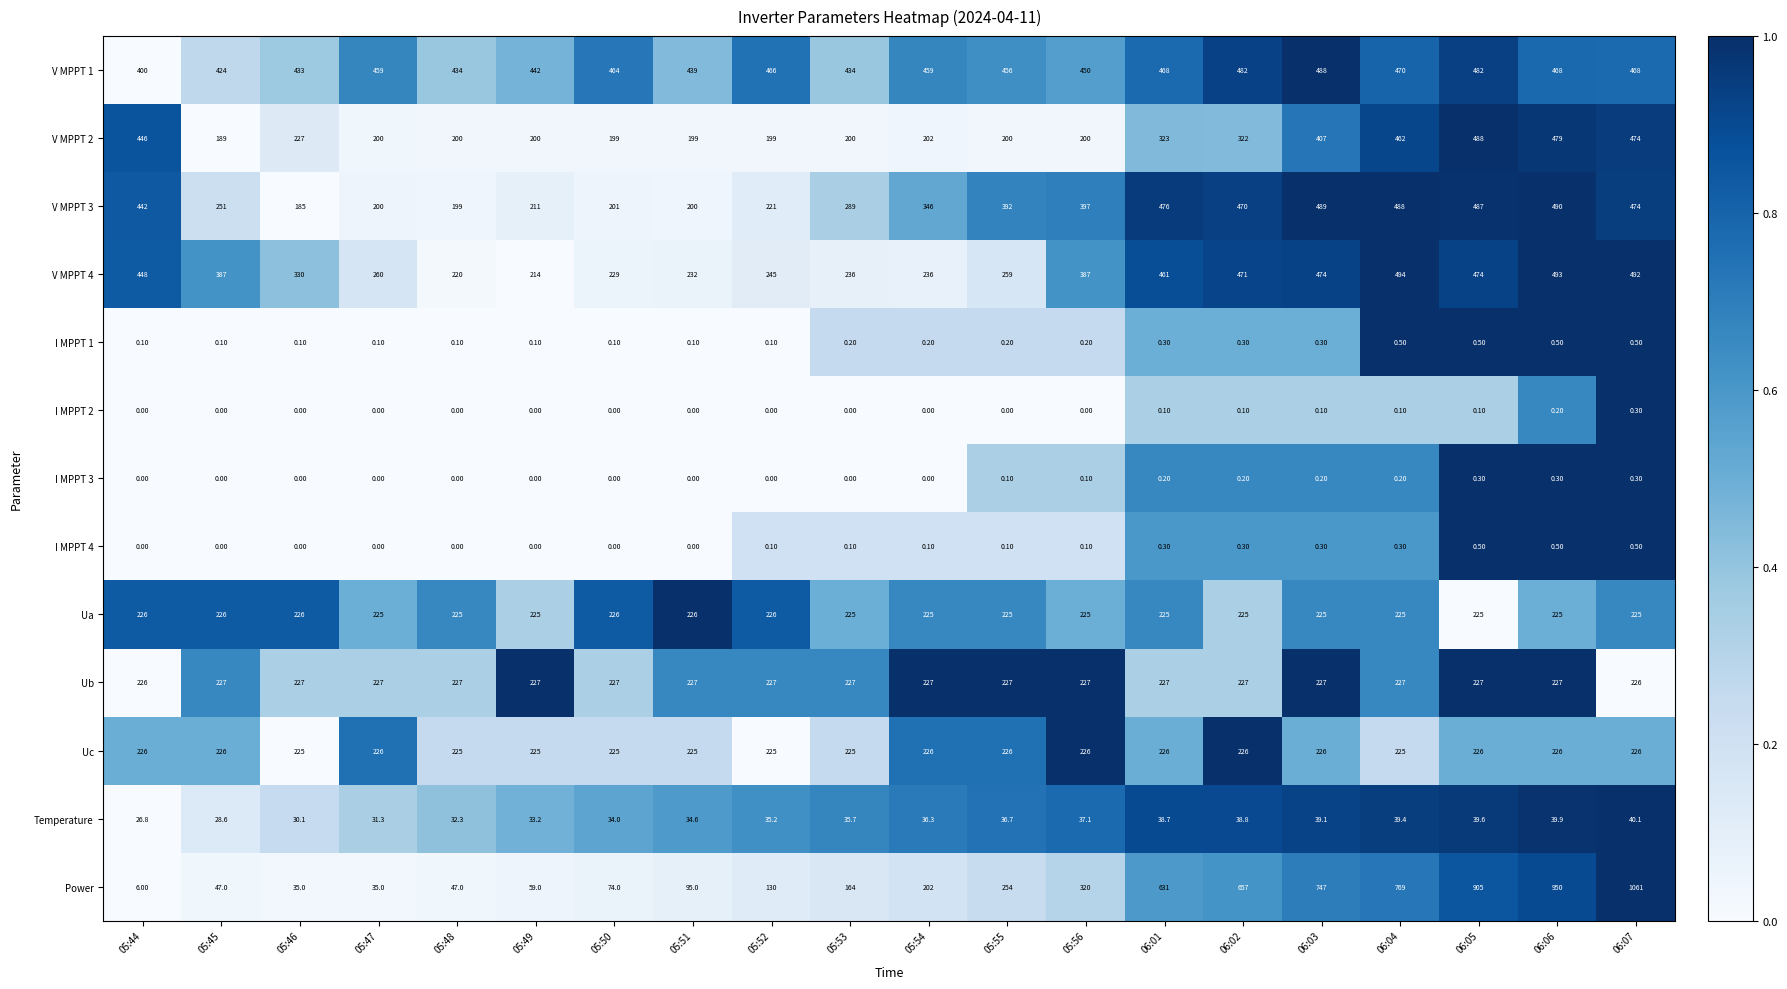

How many values in the Temperature series exceed 36?

10